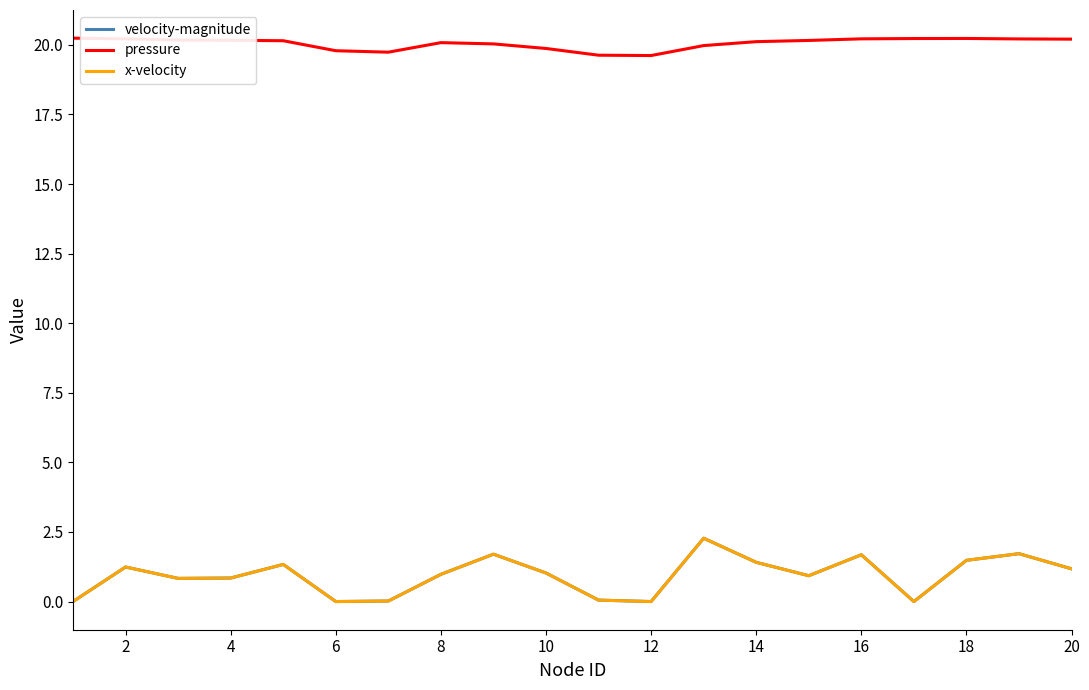

Which series has the widest spread of values?

velocity-magnitude